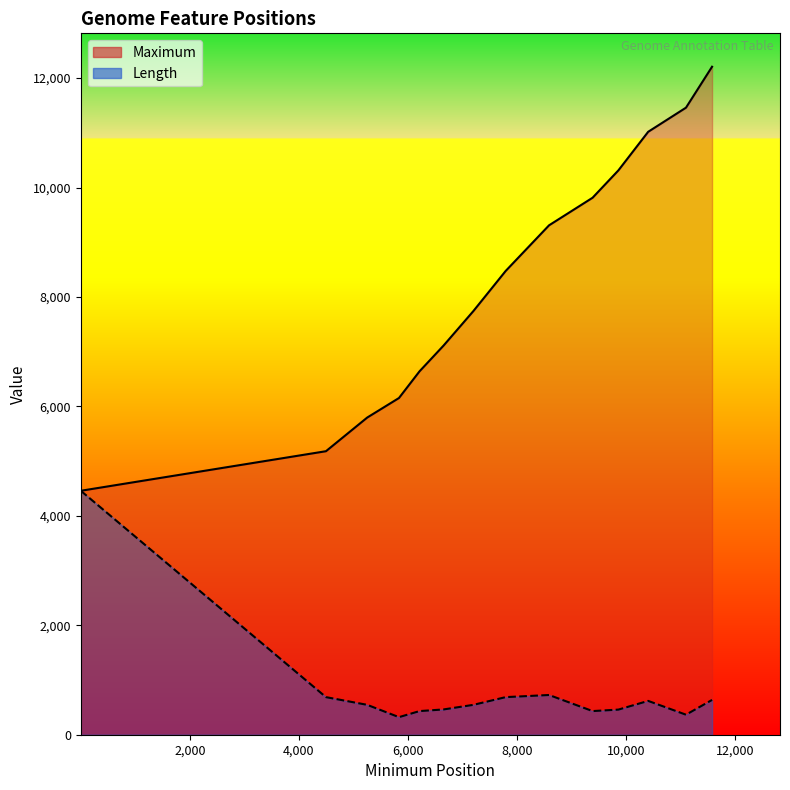

Is the value of Maximum at 5833 greater than the value of Length at 11094?

Yes